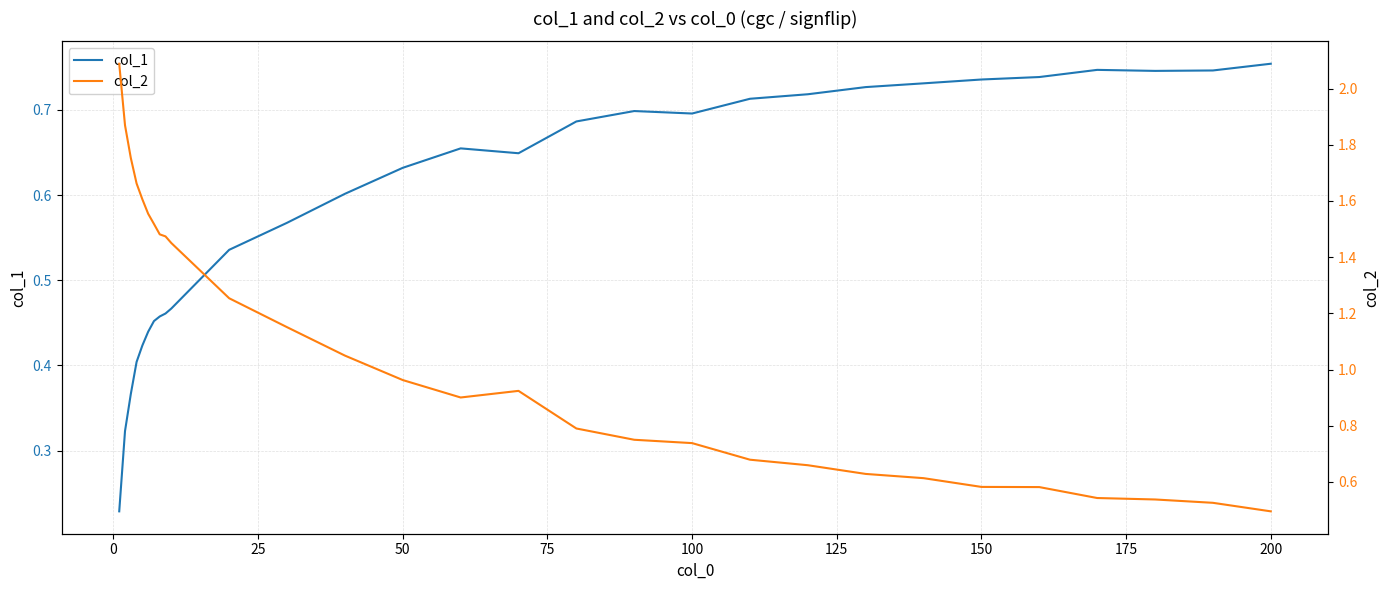

The col_1 series shows 0.2 at 100. True or false?

False